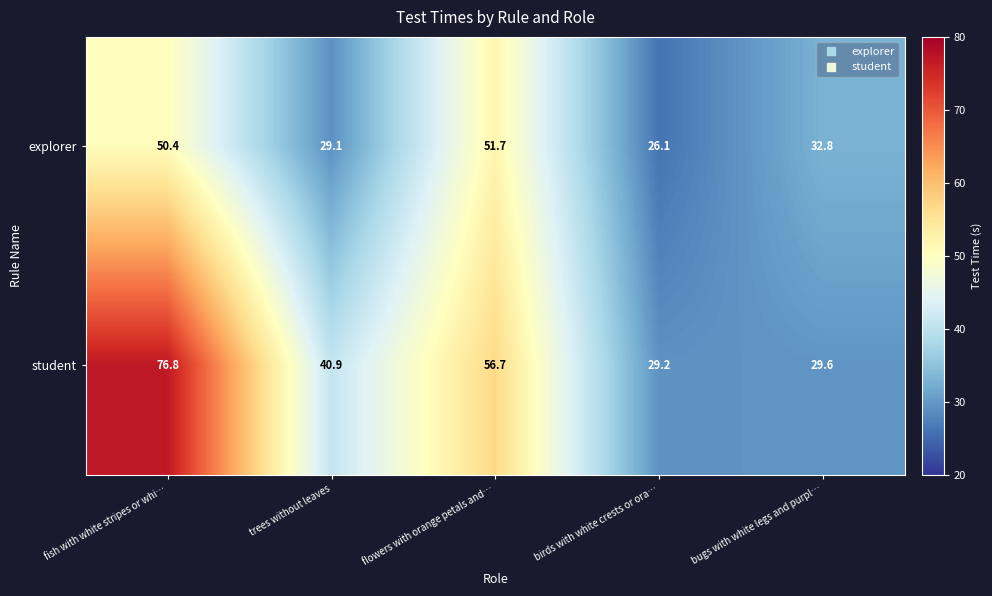

Which series has the largest range (max minus min)?

student